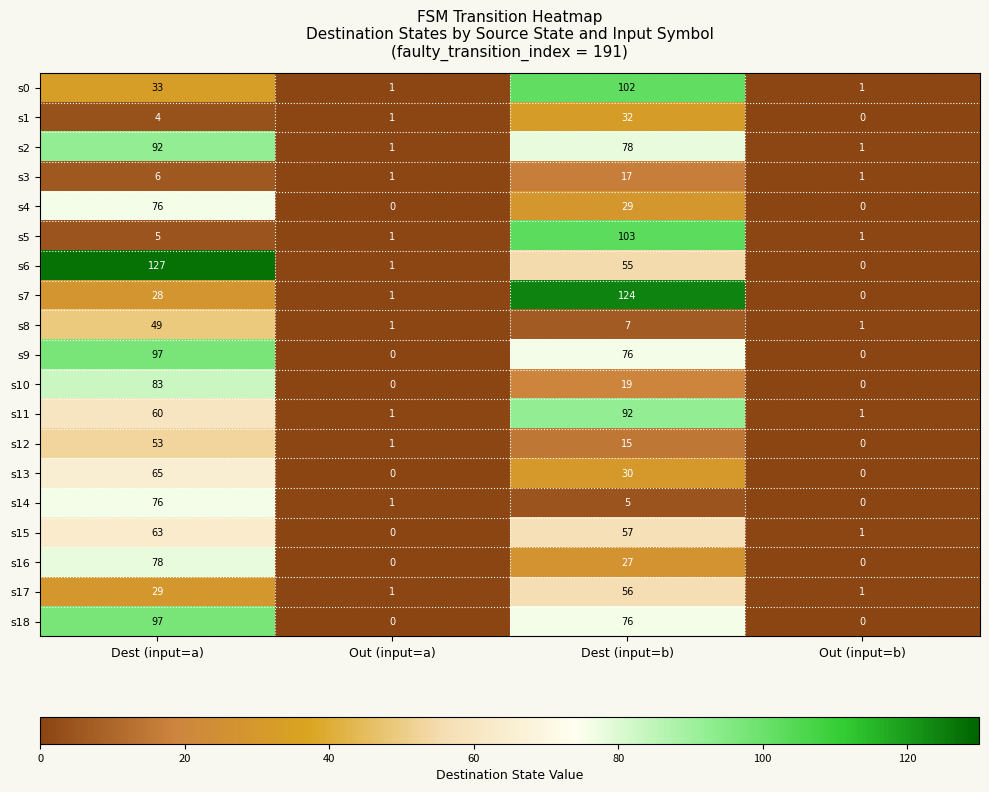

Between Out (input=a) and Dest (input=b), which series saw the biggest shift?

s7